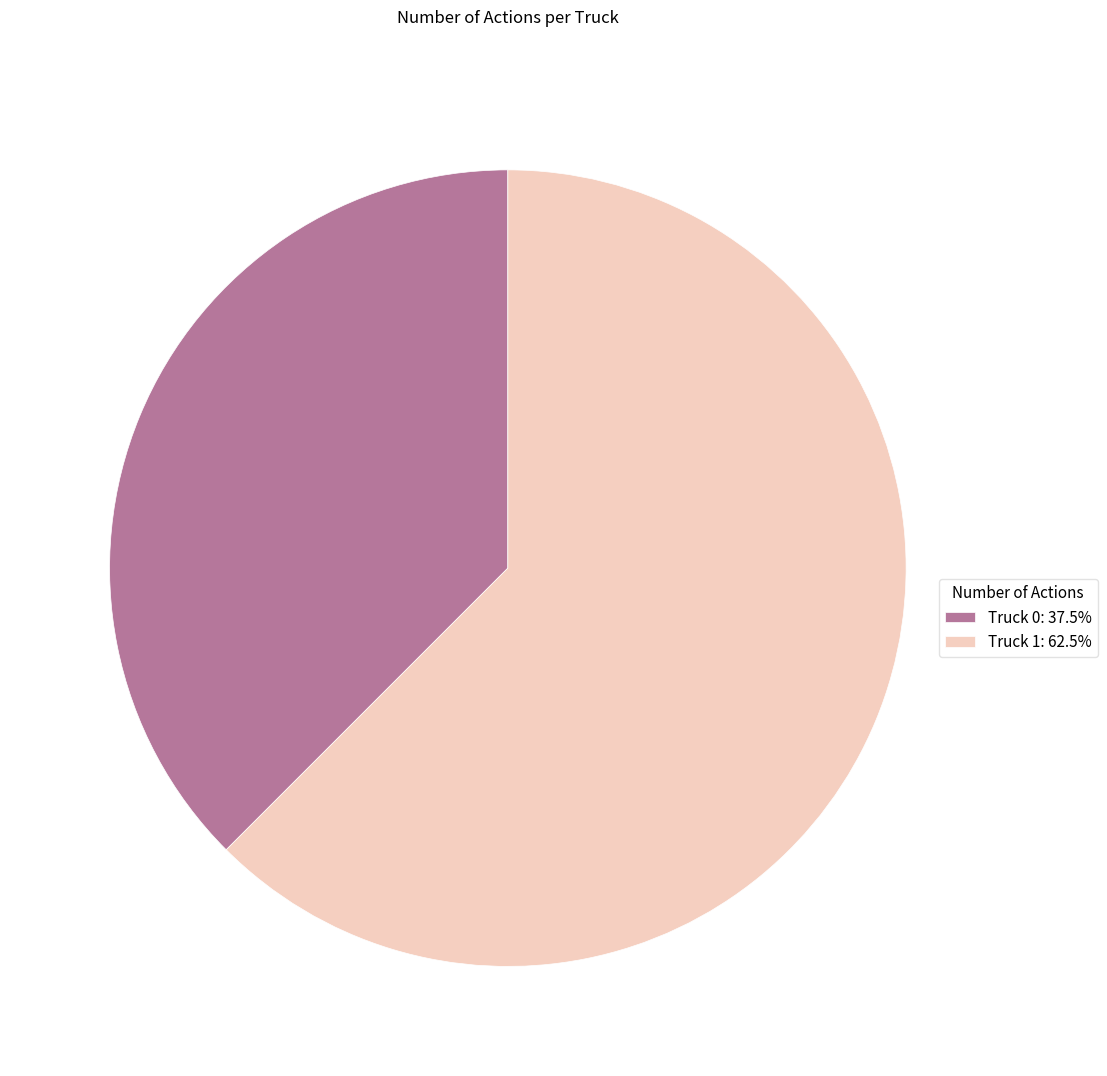

Does Truck 0 account for over 50% of the chart?

No